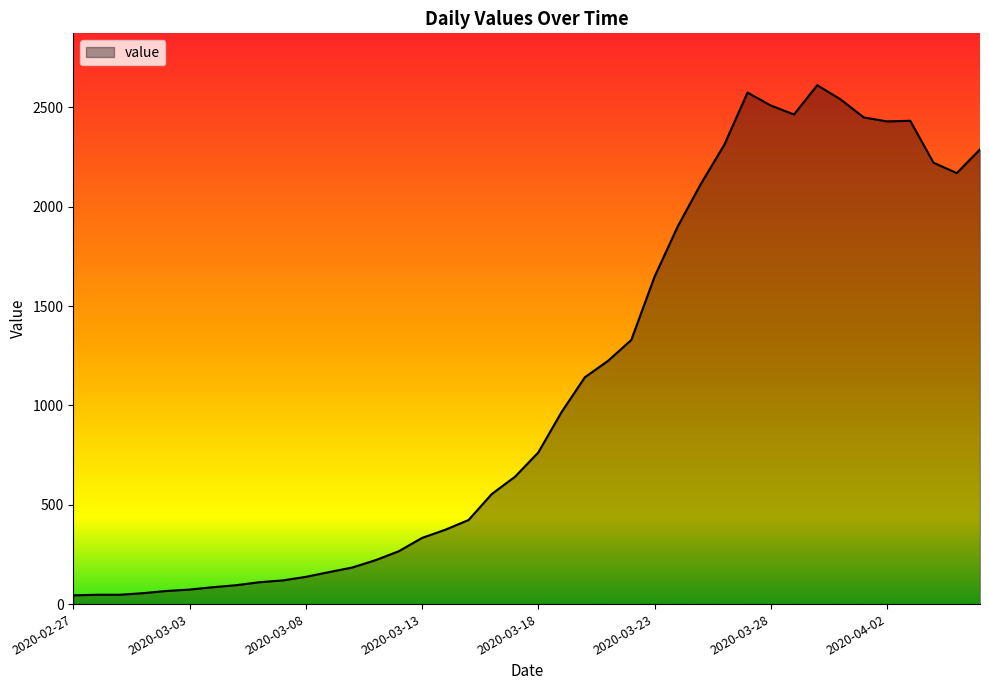

What is the maximum value shown in the chart?

2611